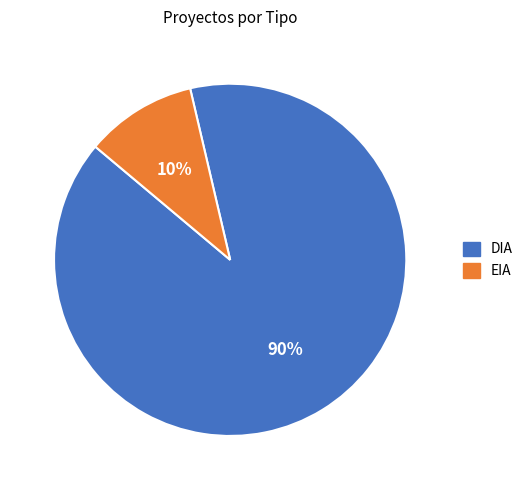

Is EIA the majority of the pie?

No